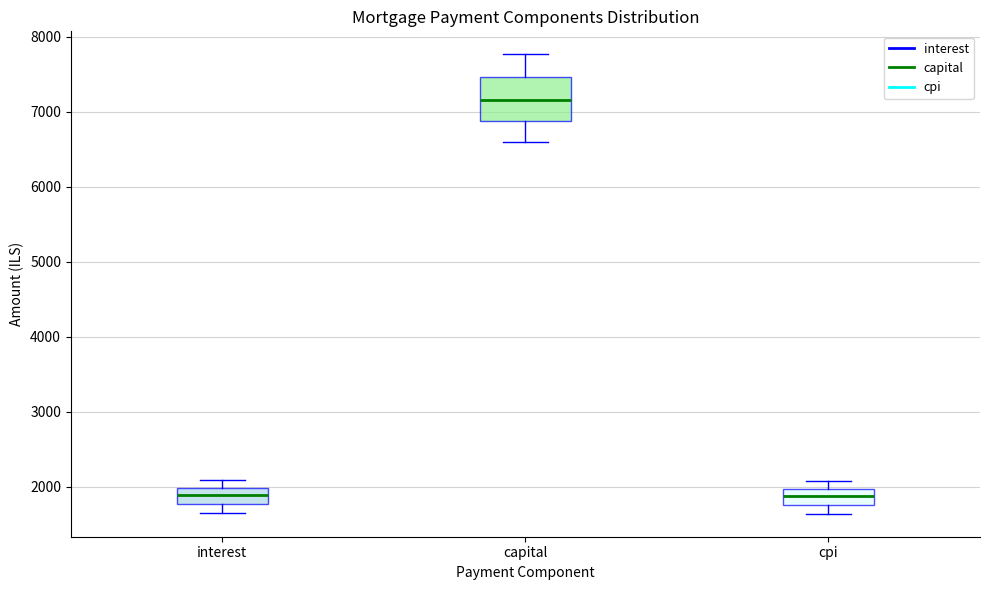

Comparing the boxes themselves (not the whiskers), which one is the tallest?

capital